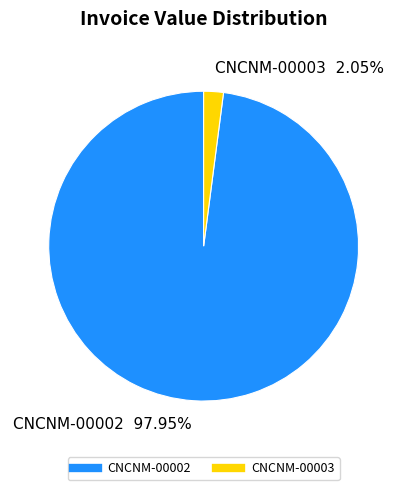

What is the majority slice?

CNCNM-00002